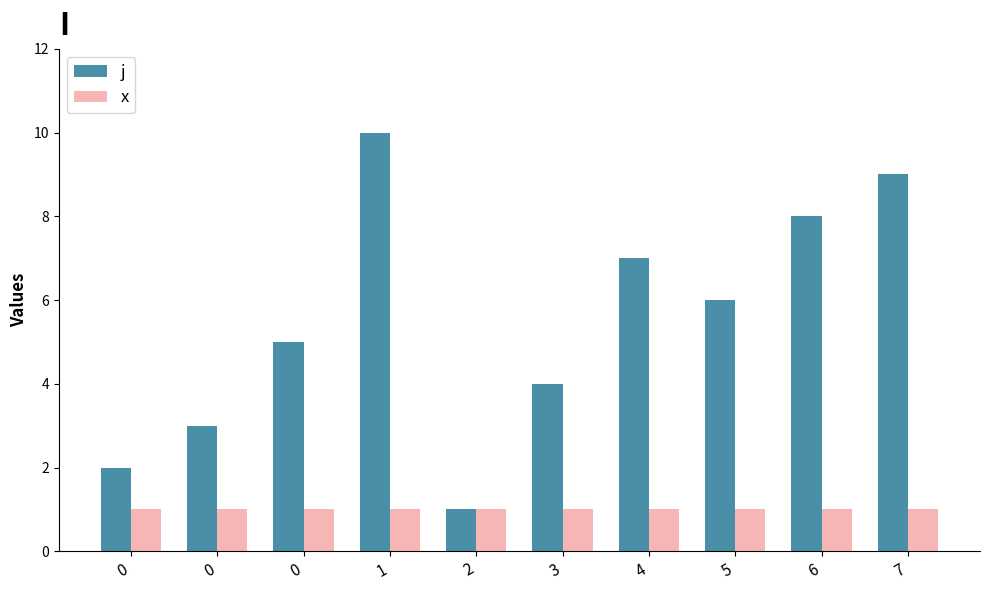

Are the bars horizontal?

No